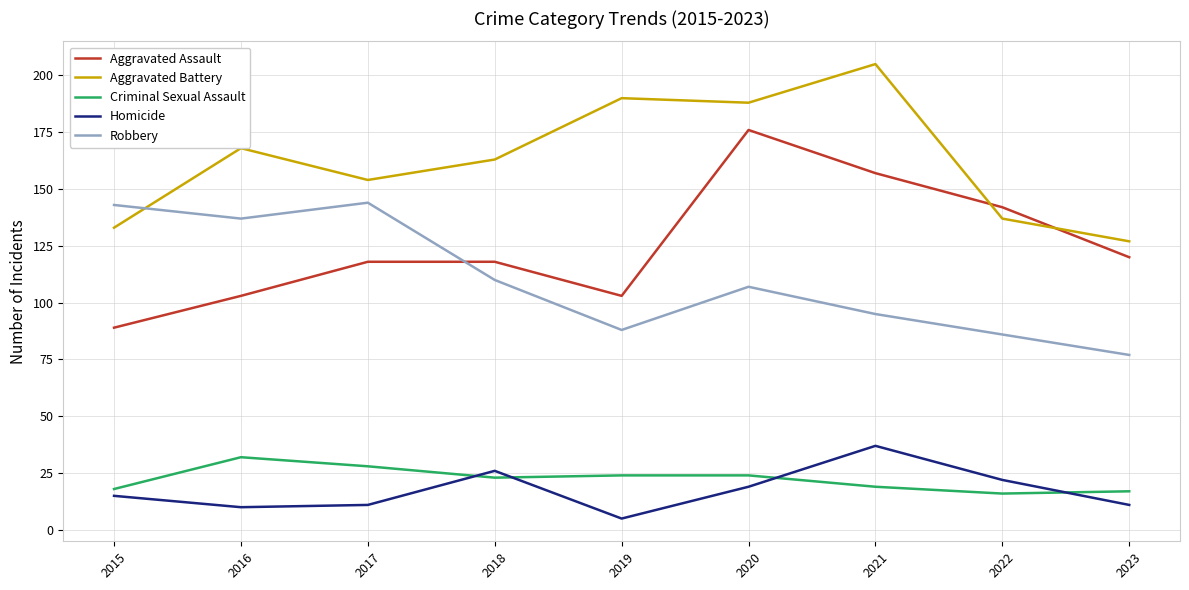

The value of Homicide at 2020 is 19. True or false?

True